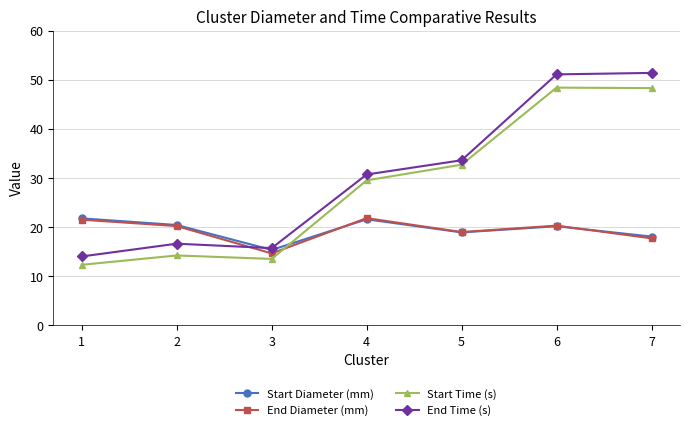

Which series changed the most between 2 and 4?

Start Time (s)